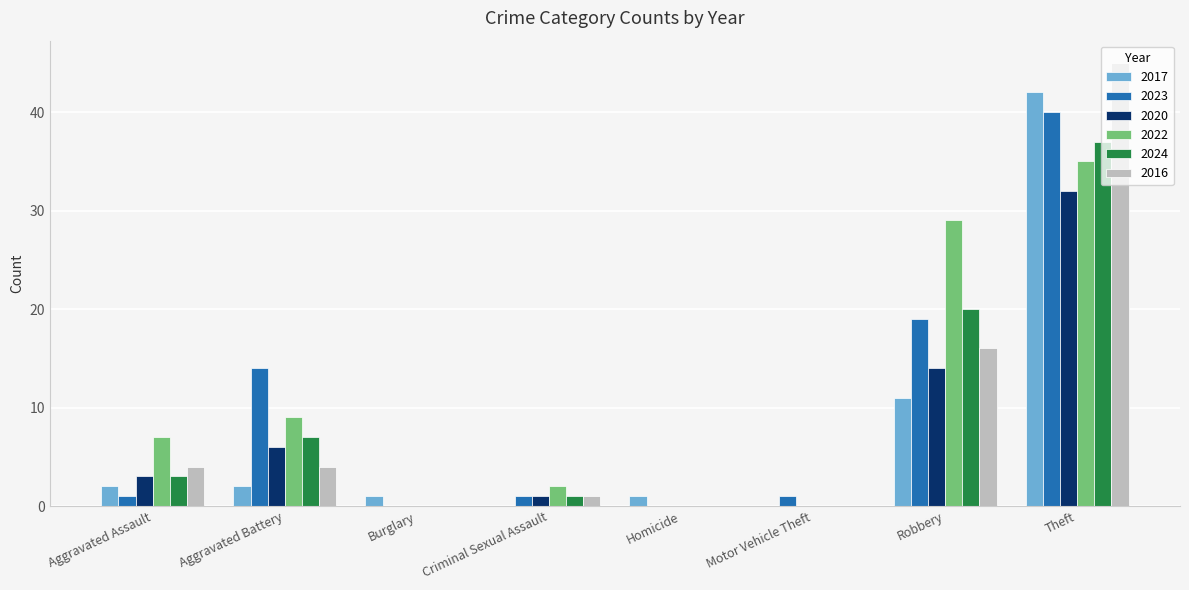

Does the chart contain stacked bars?

No